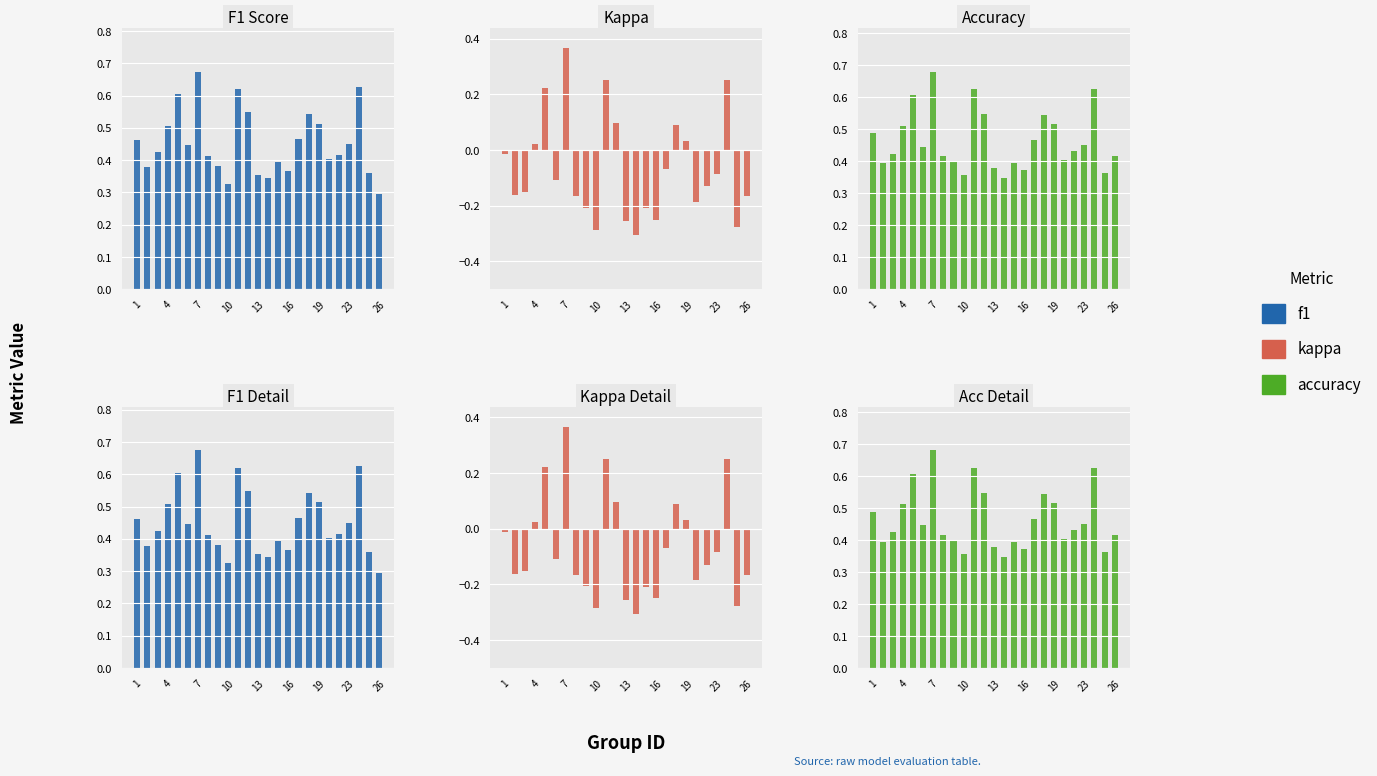

How many values in kappa are below zero?

17